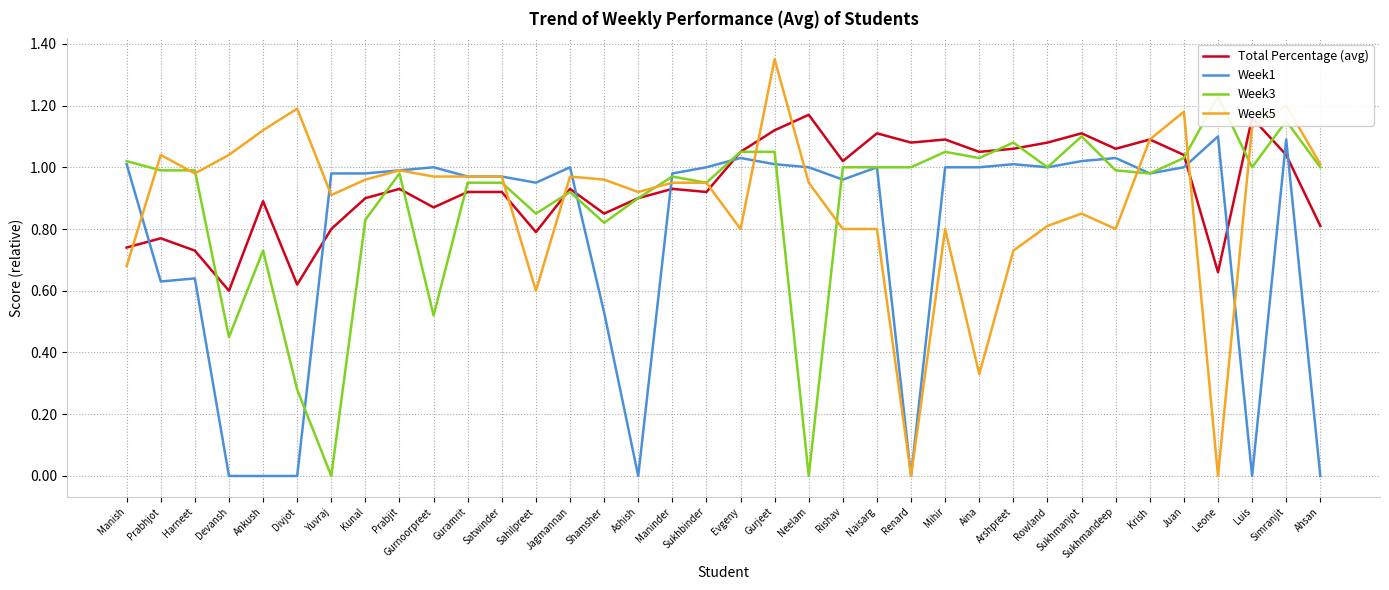

What is the difference between the highest and lowest values at Neelam?

1.2